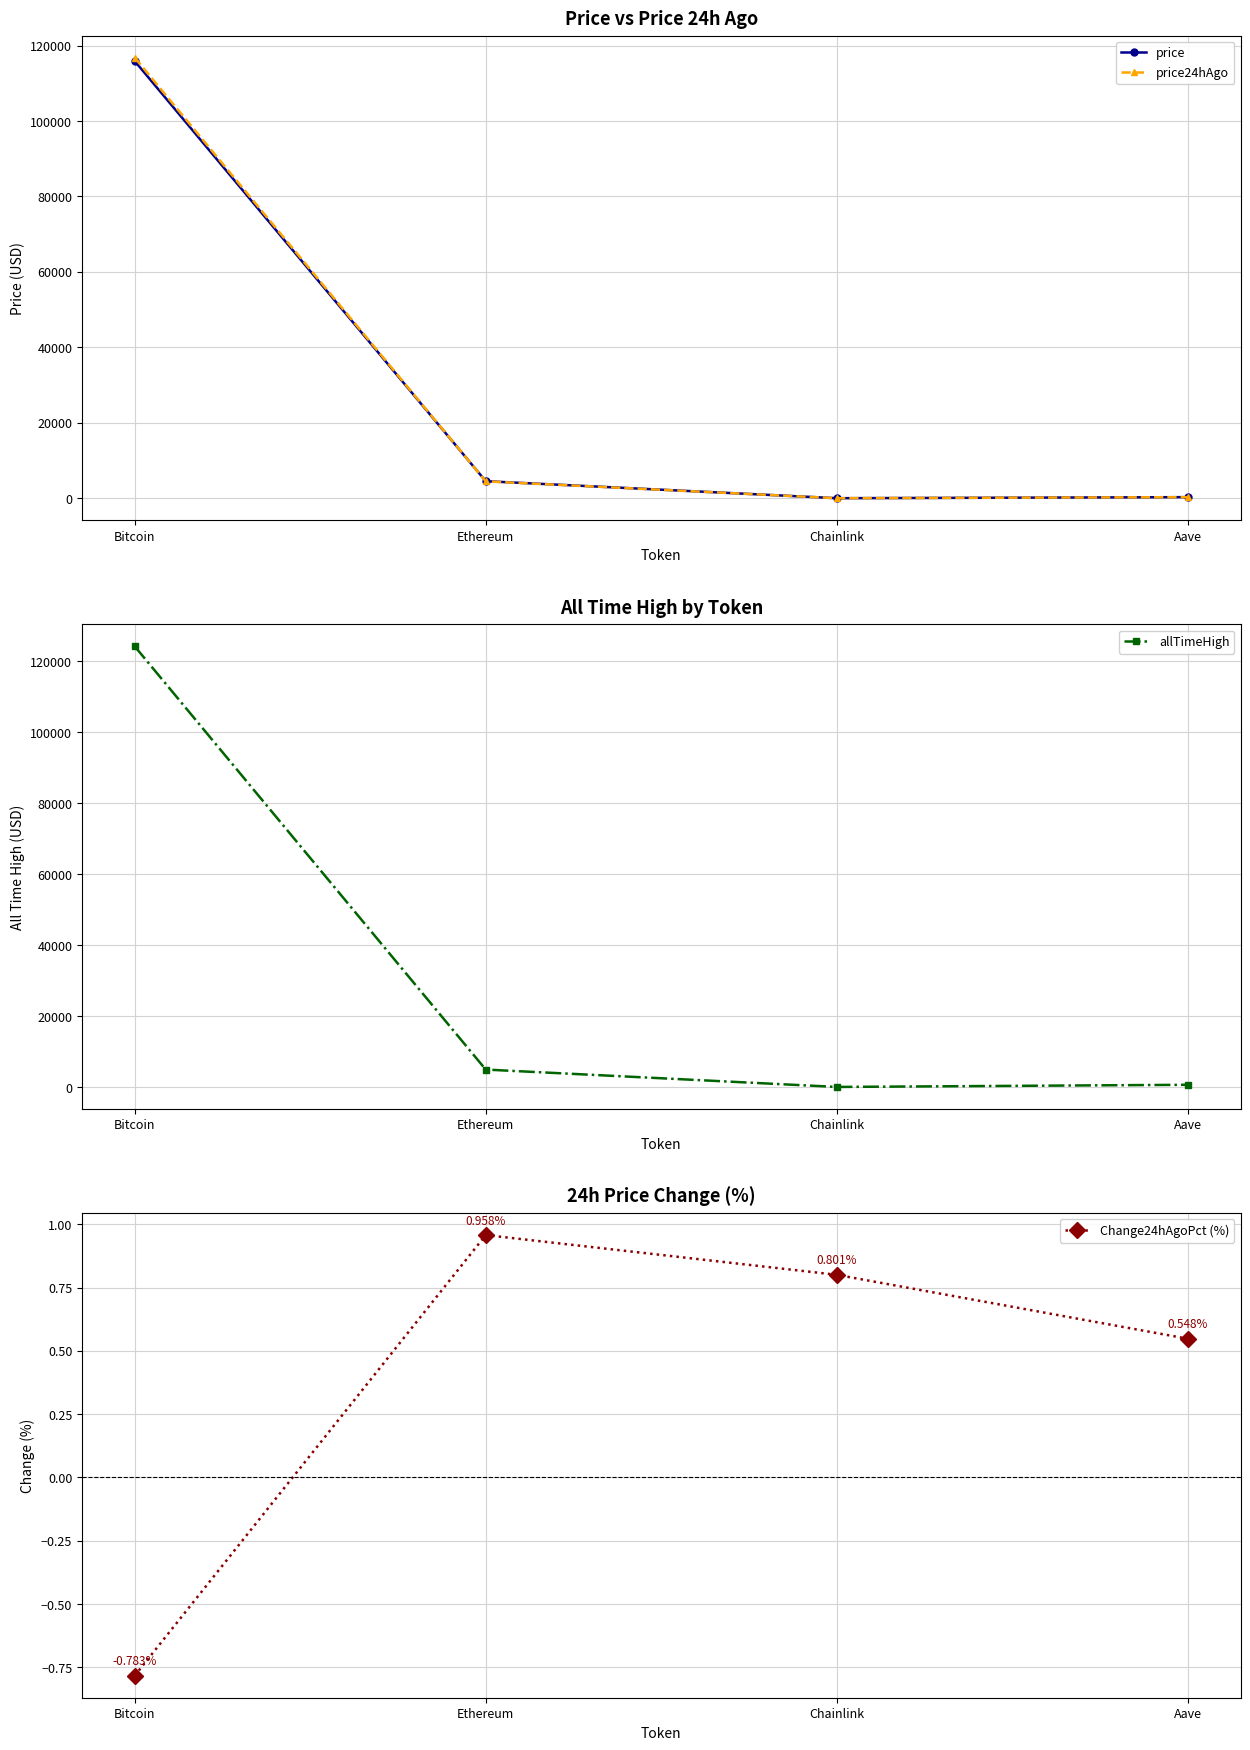

True or false: price24hAgo and allTimeHigh cross at least once.

False